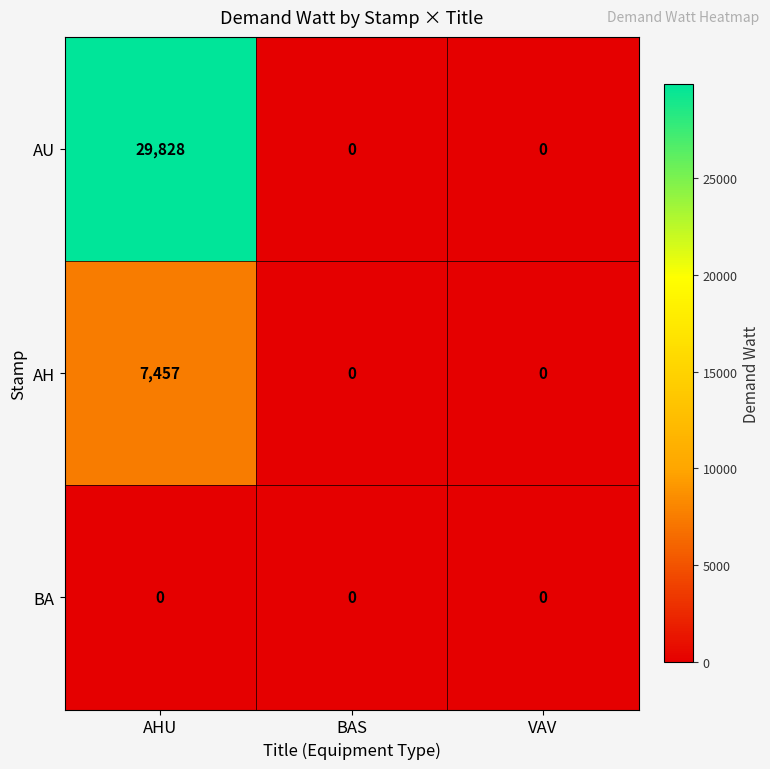

List the series in order of their overall mean, highest first.

AU, AH, BA